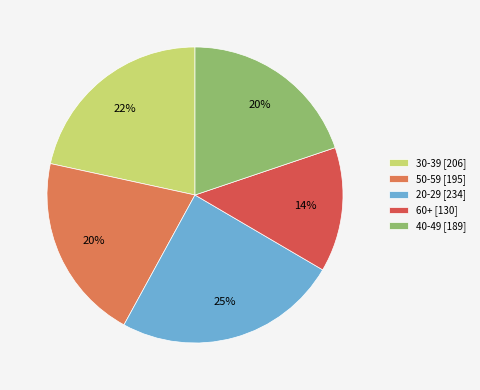

Do 60+ [130] and 40-49 [189] together represent more than half of the pie?

No